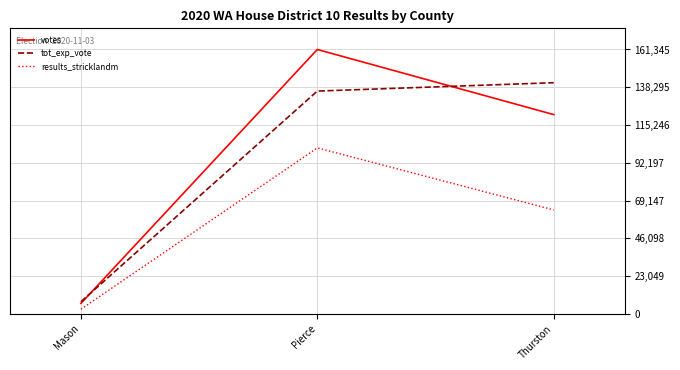

Is the value of results_stricklandm at Mason greater than the value of tot_exp_vote at Thurston?

No